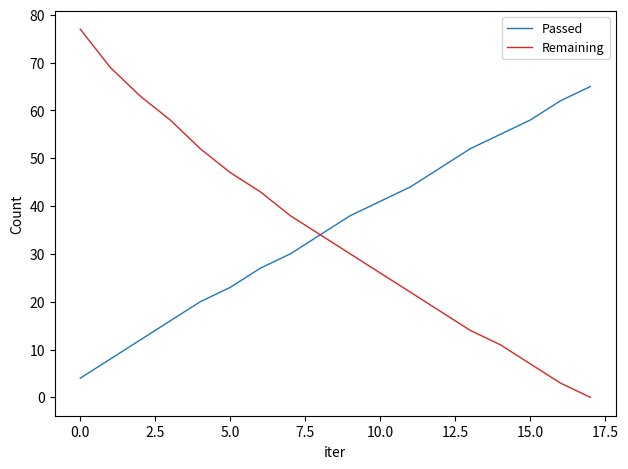

What is the greatest value displayed?

77